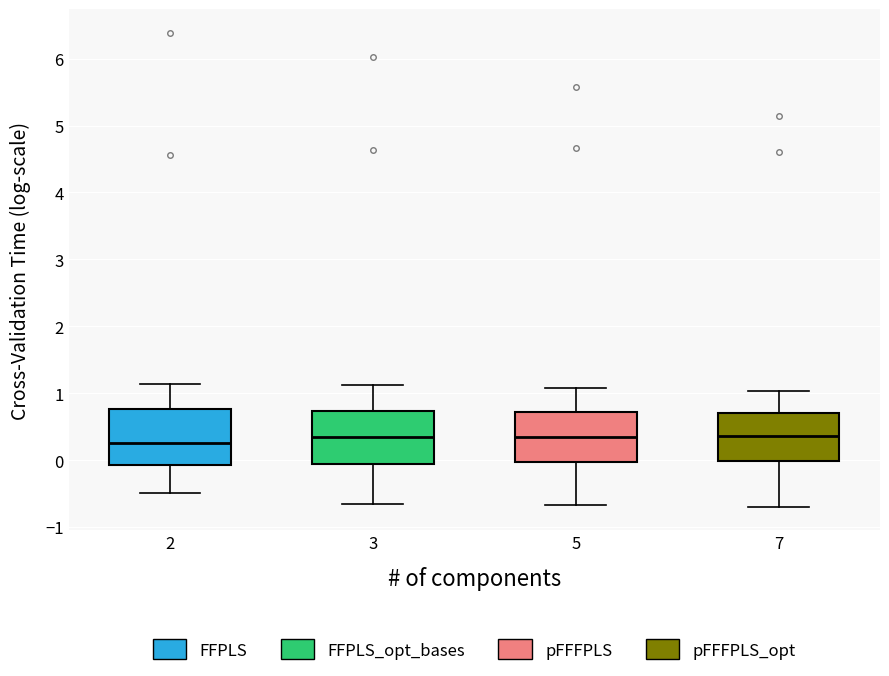

Where does the upper whisker of the box at x = 2 end on the y-axis? The values are not printed on the chart, so give them approximately, as read against the axis.

1.1